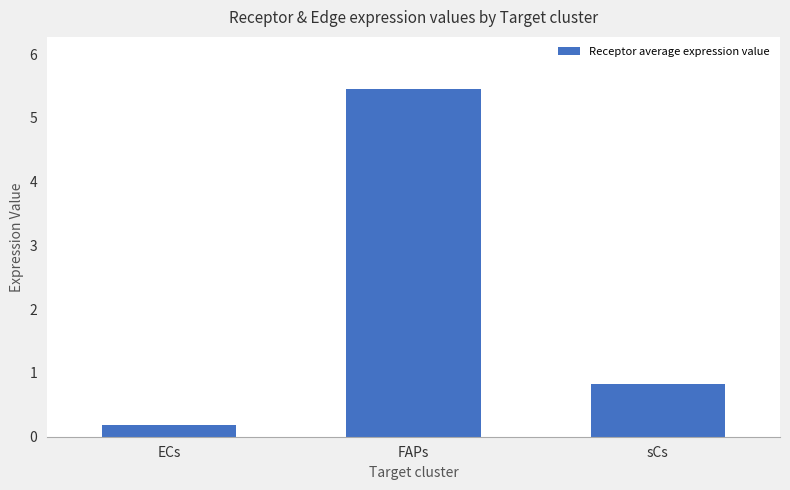

How many bars are there in total?

3